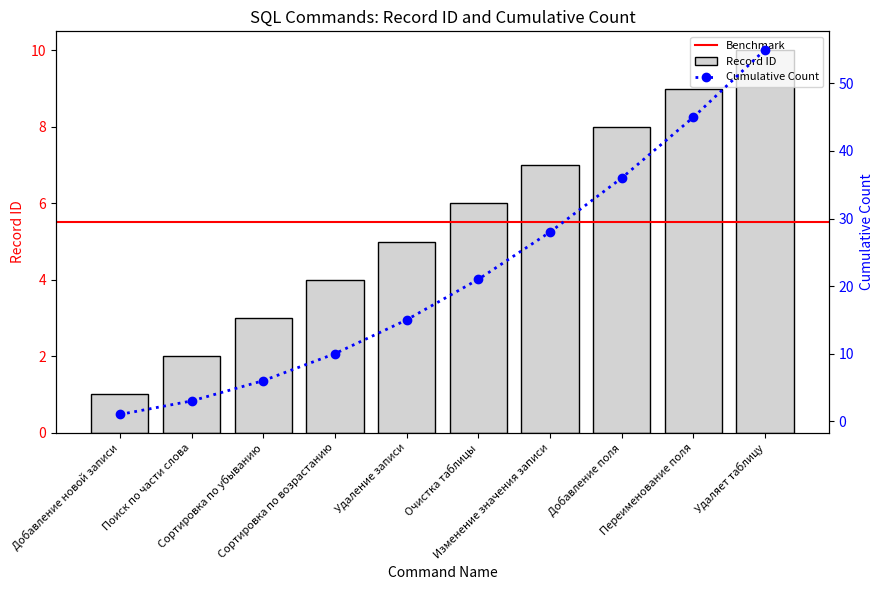

Approximately how many times larger is the value at Поиск по части слова compared to Сортировка по возрастанию?

0.5